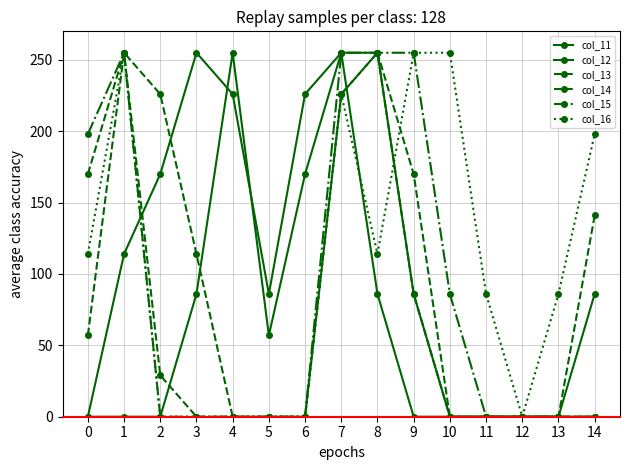

How many intersections are there between col_14 and col_12?

1